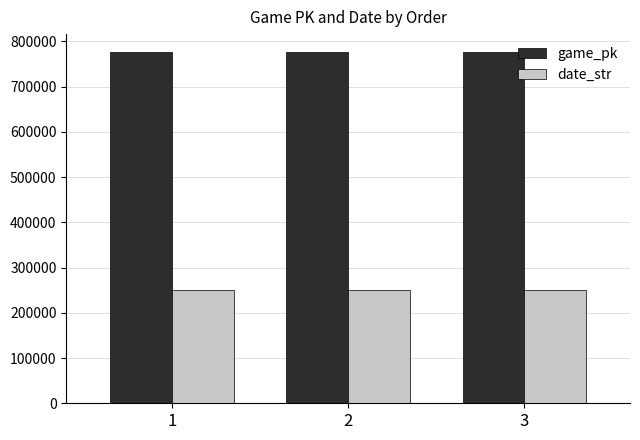

What is the value of the game_pk bar at the 2nd from the left?

777190